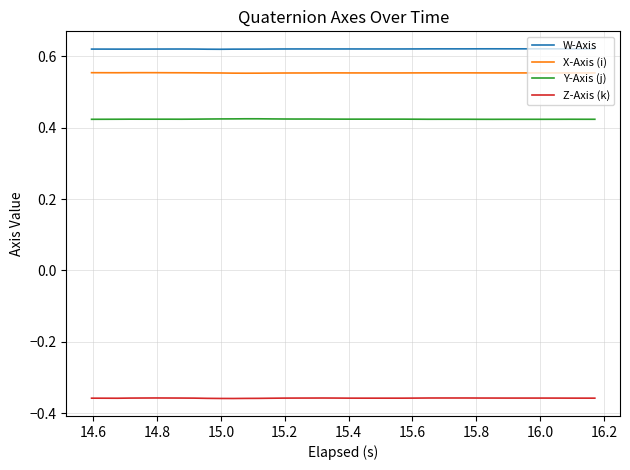

True or false: Z-Axis (k) and X-Axis (i) cross at least once.

False